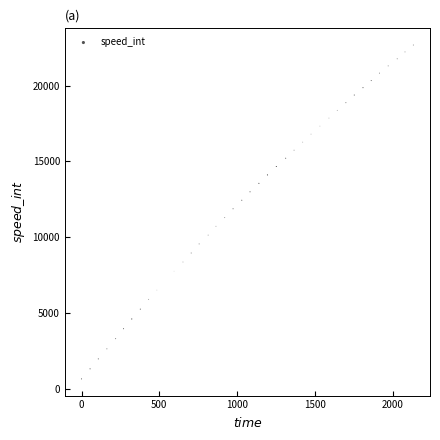

What is the range of X values (max minus min)?

2133